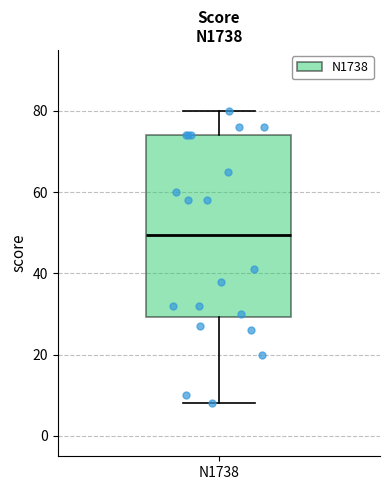

Read this box plot against the y-axis: the position of the median line, the range covered by the box, and the ends of both whiskers. The values are not printed on the chart, so give them approximately, as read against the axis.

median 50, box 30 to 74, whiskers 8 to 80